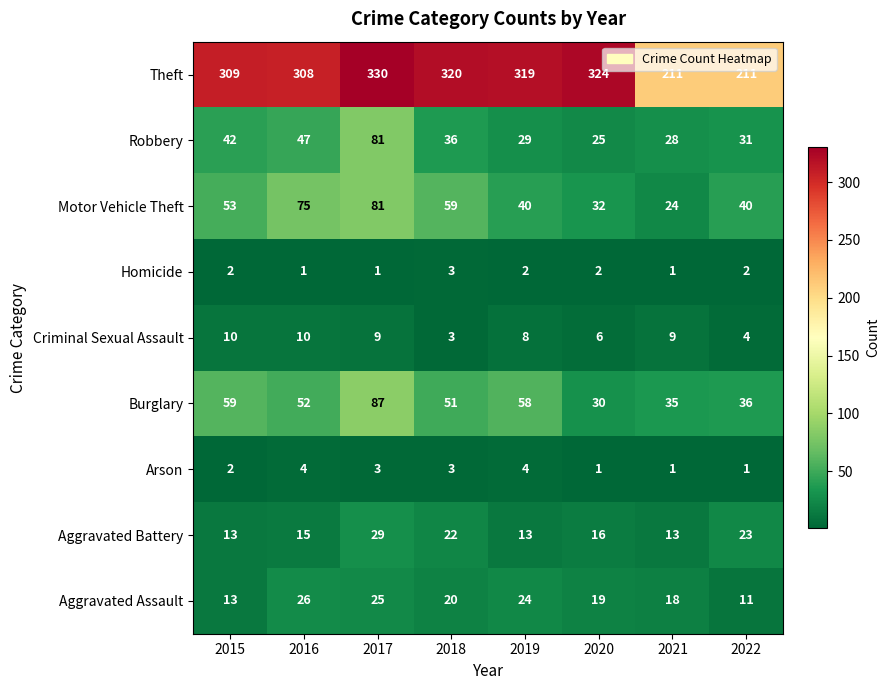

What is the highest value of the Aggravated Assault series?

26